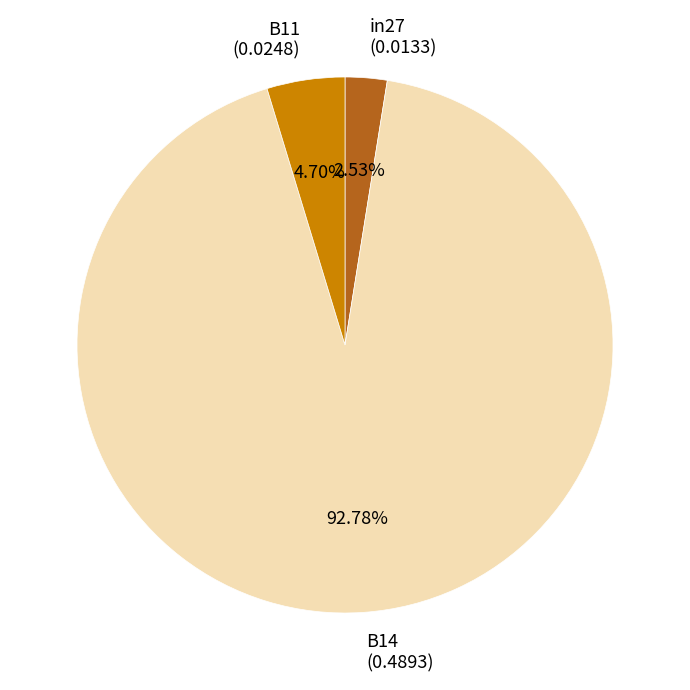

Does any single category account for the majority?

Yes